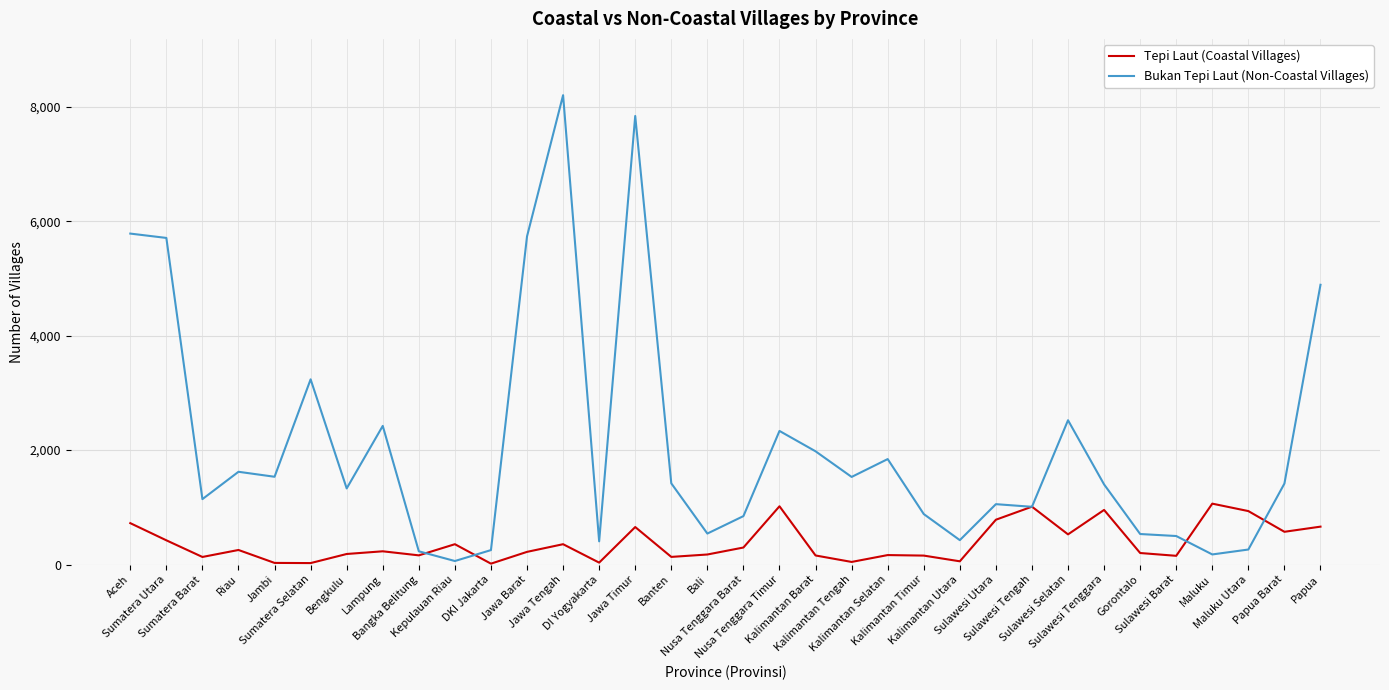

Which series has the largest total across all categories?

Bukan Tepi Laut (Non-Coastal Villages)